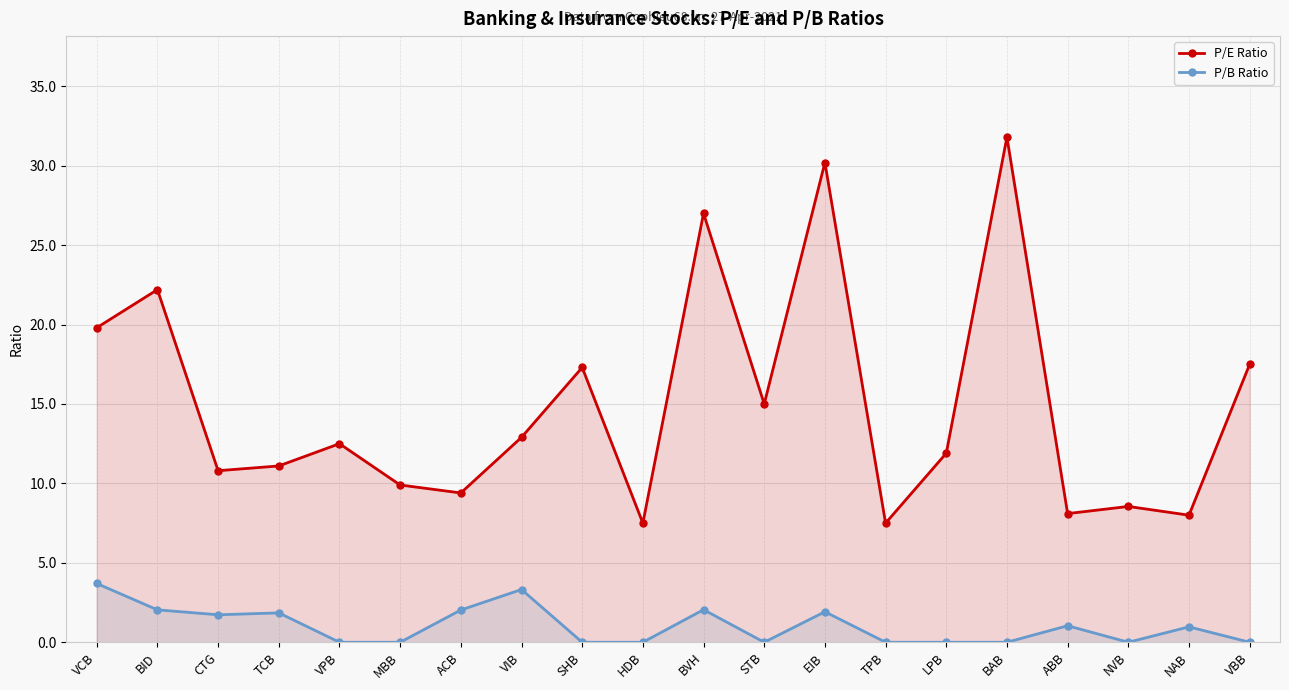

What value does the P/E Ratio series have at TPB?

7.5